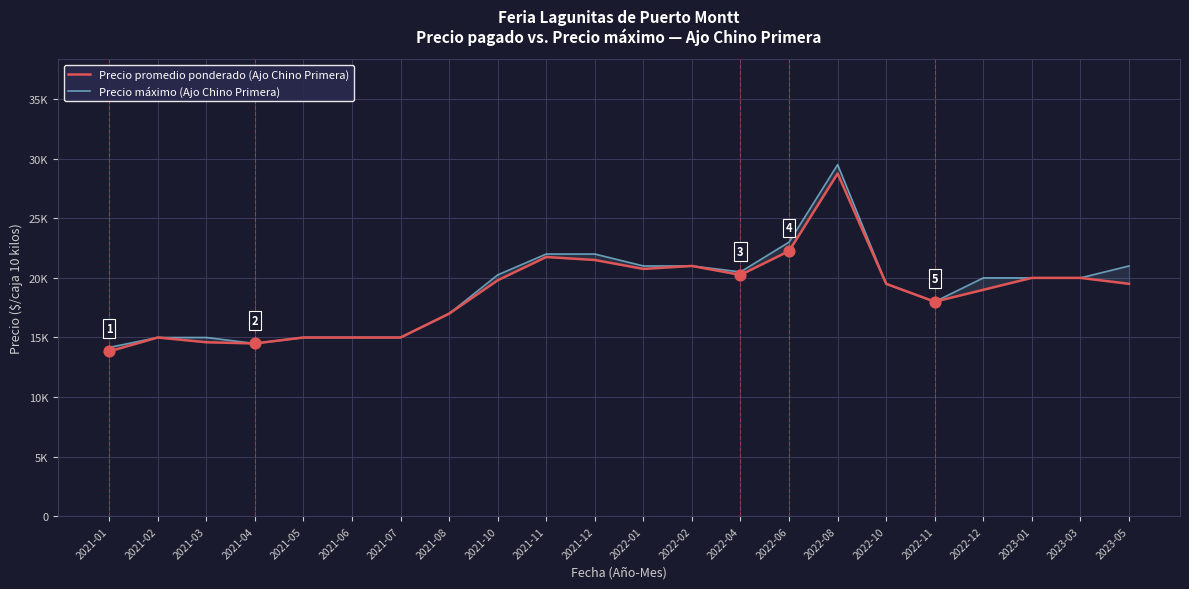

Which series has the widest spread of Y values?

Precio máximo (Ajo Chino Primera)